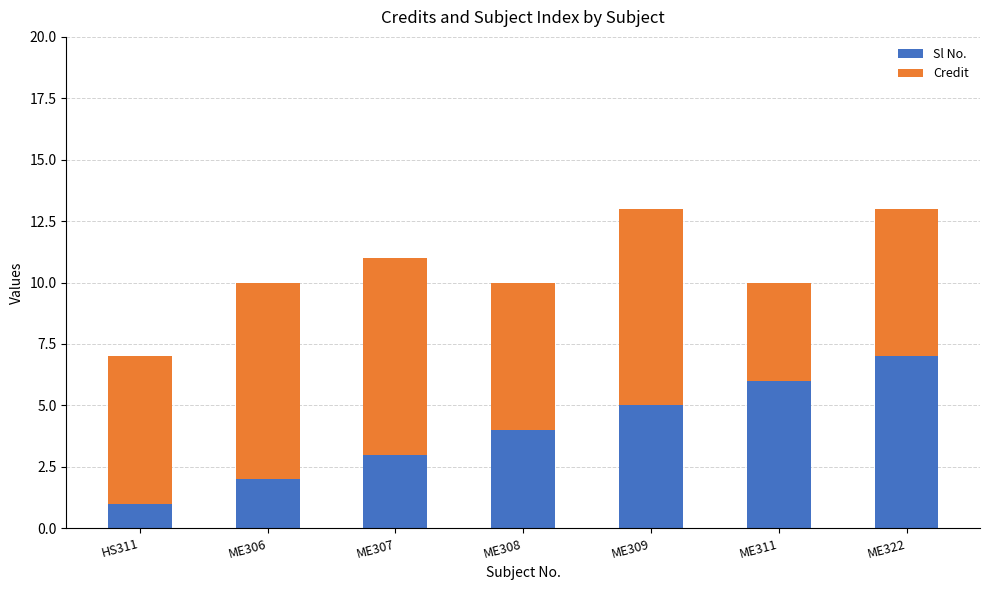

What is the total value across all series at ME322?

13